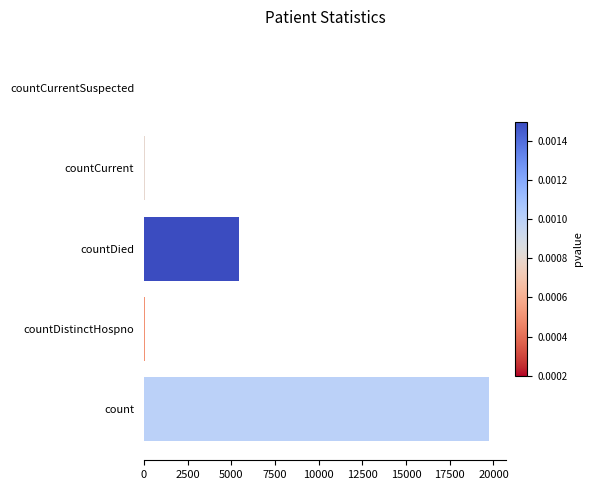

Which has a higher value, countDistinctHospno or count?

count